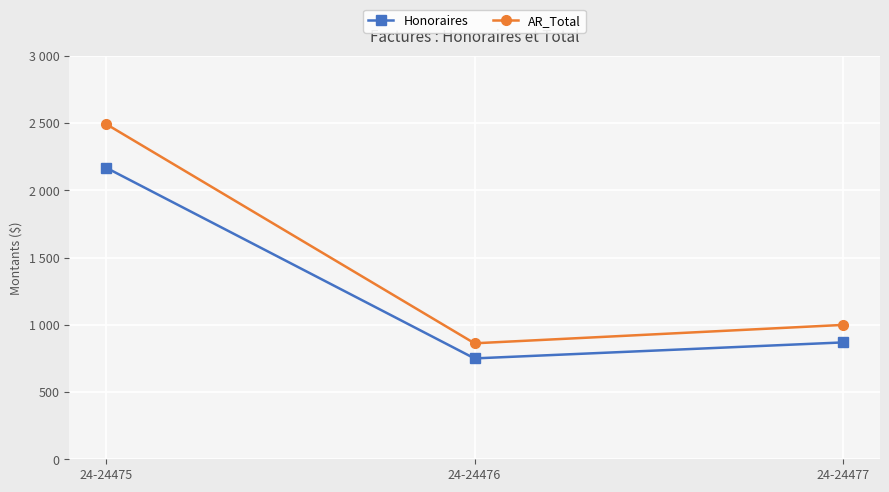

Between 24-24476 and 24-24477, which series saw the biggest shift?

AR_Total